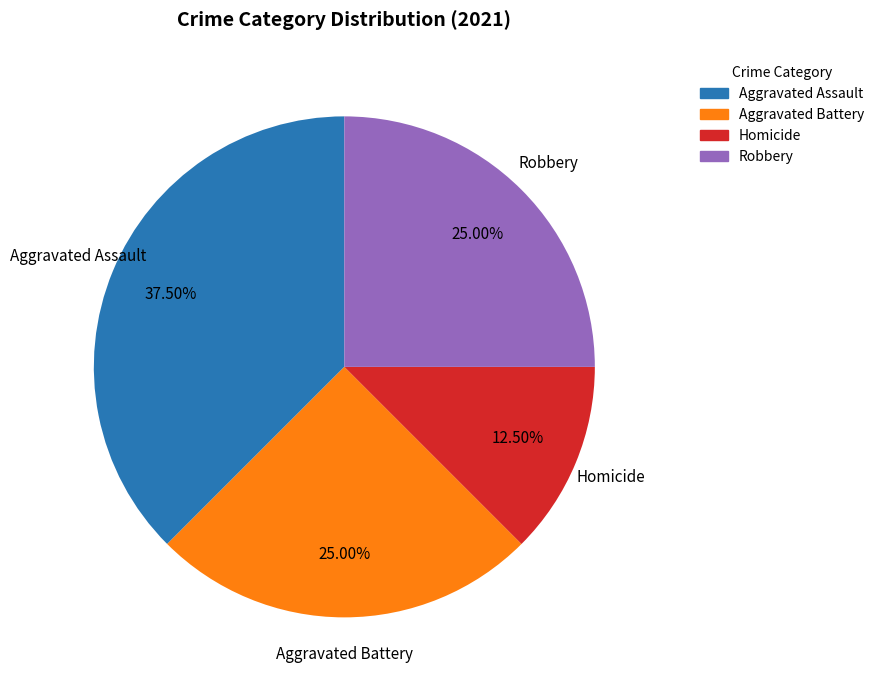

Is there any slice that represents more than half of the pie?

No